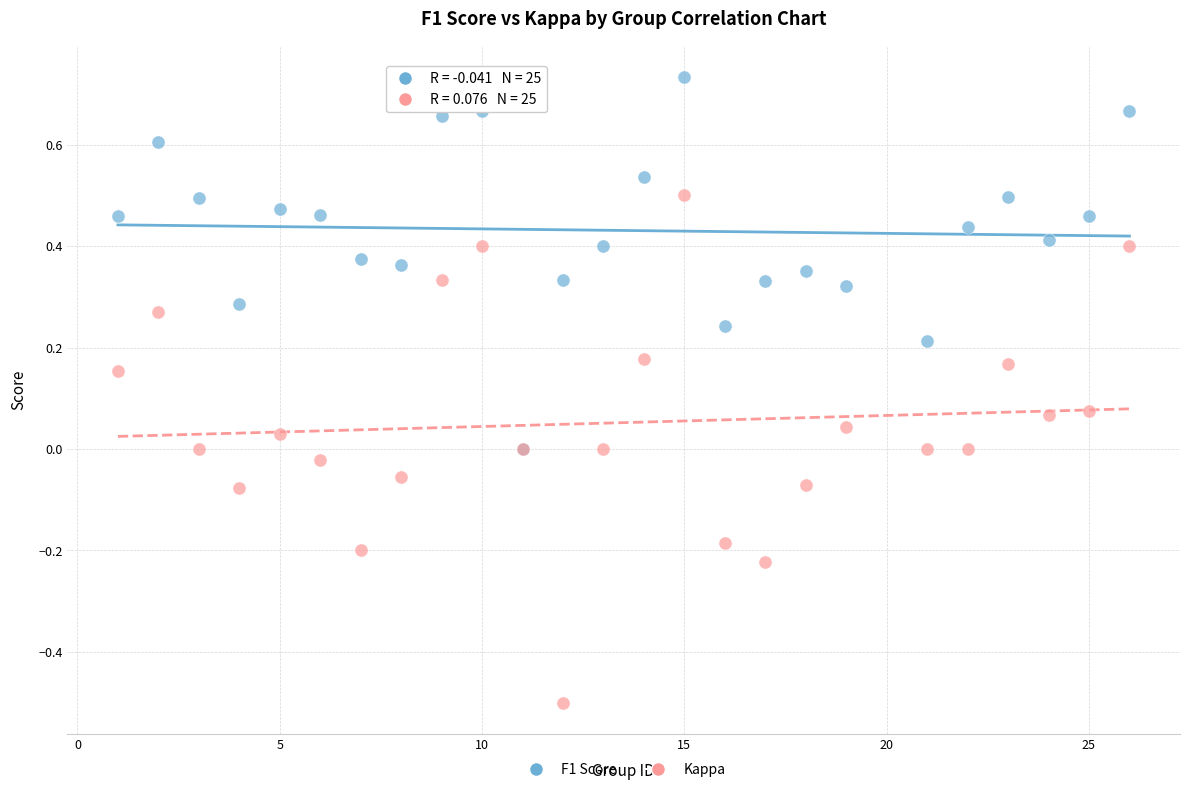

Which series has the largest Y range (max minus min)?

Kappa